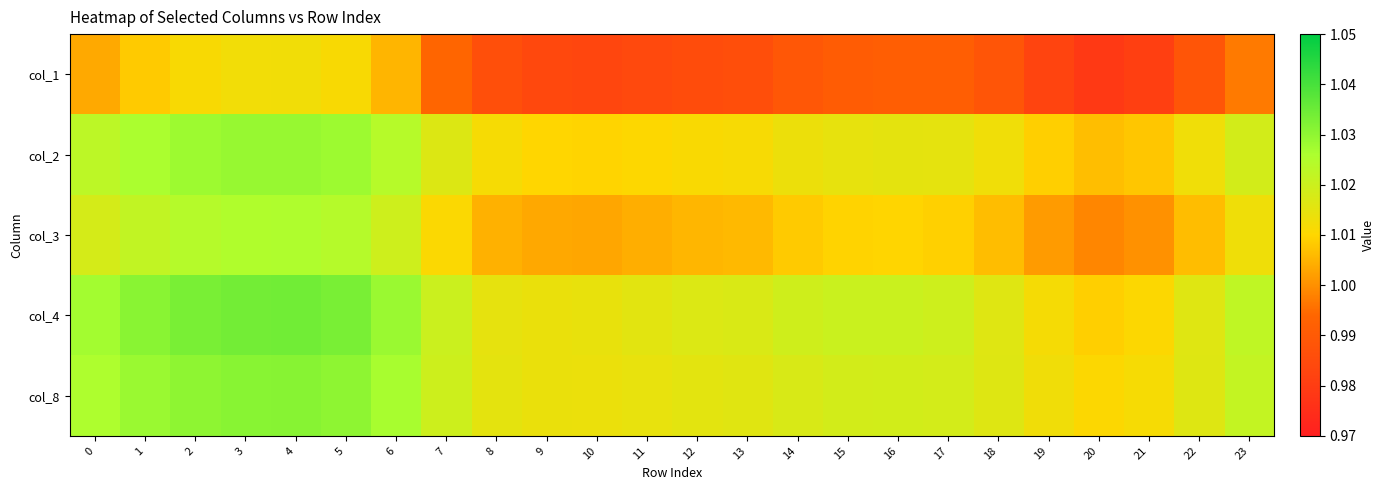

At how many categories does at least one series exceed 1?

24